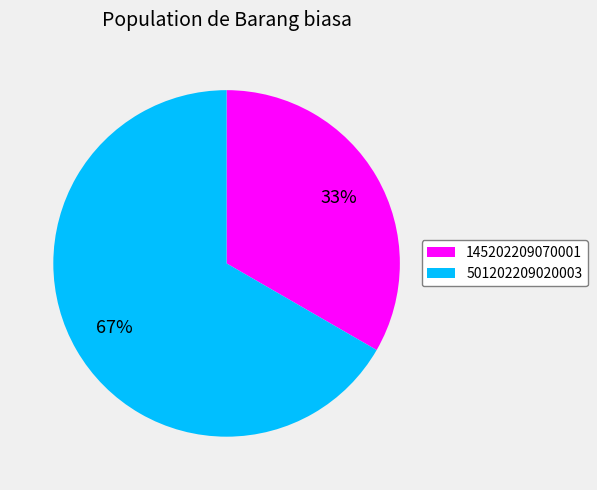

What is the largest slice in the pie chart?

501202209020003